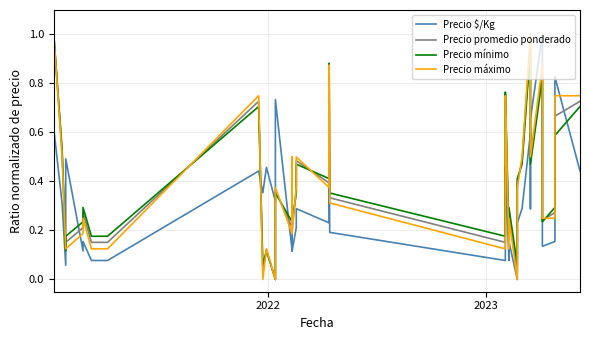

Which series has the largest range (max minus min)?

Precio $/Kg